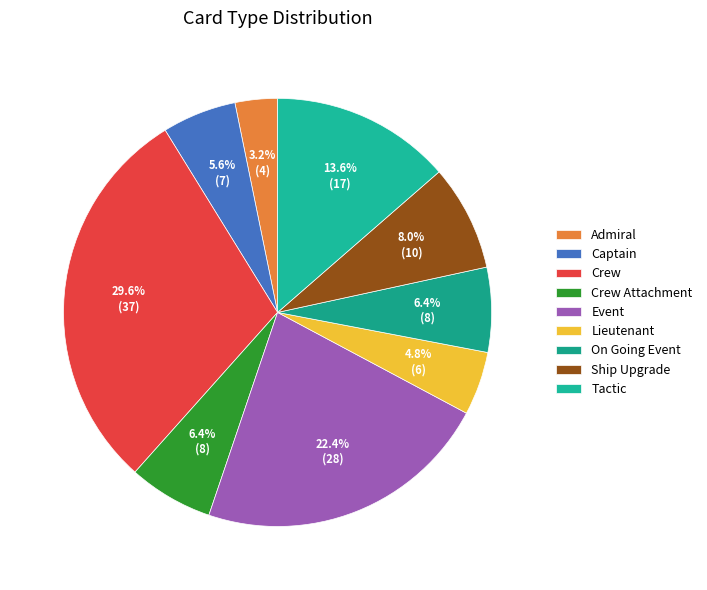

To the nearest percent, what is the combined percentage of On Going Event and Crew Attachment?

13%